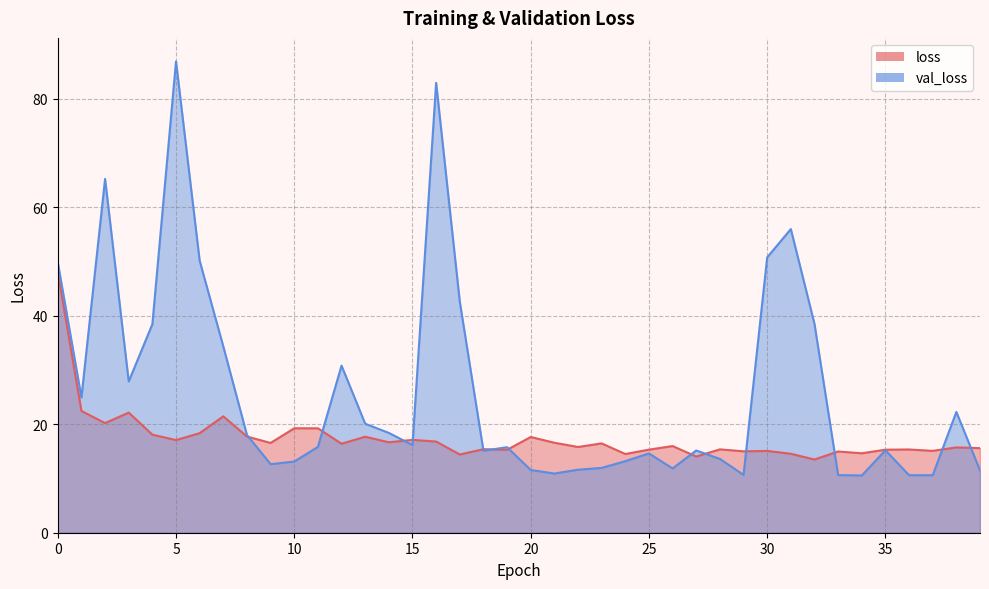

Which category has the lowest value in the loss series?

32